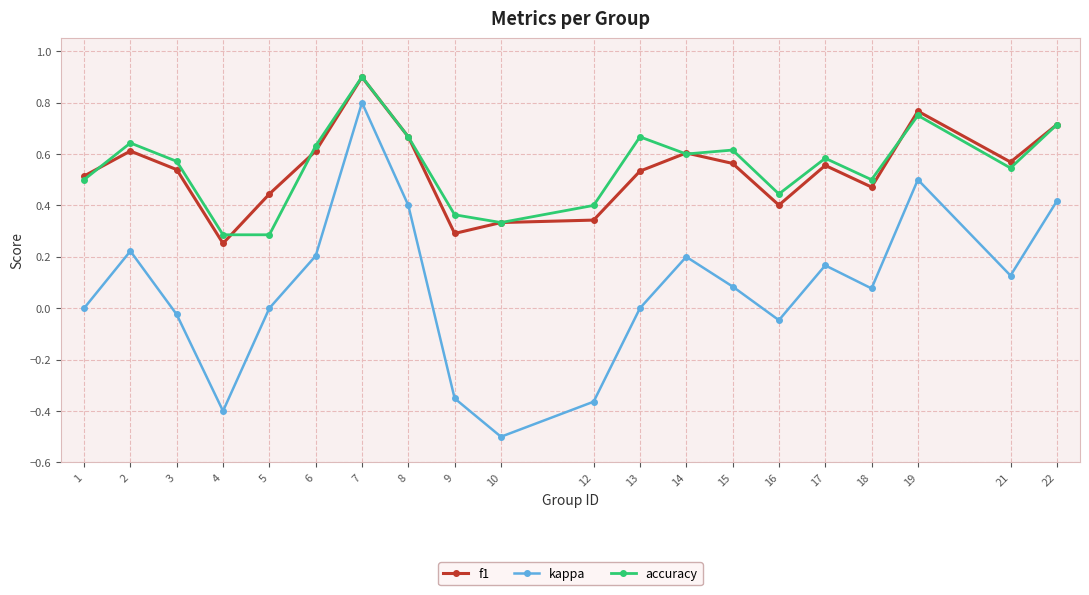

Which series has the widest spread of values?

kappa